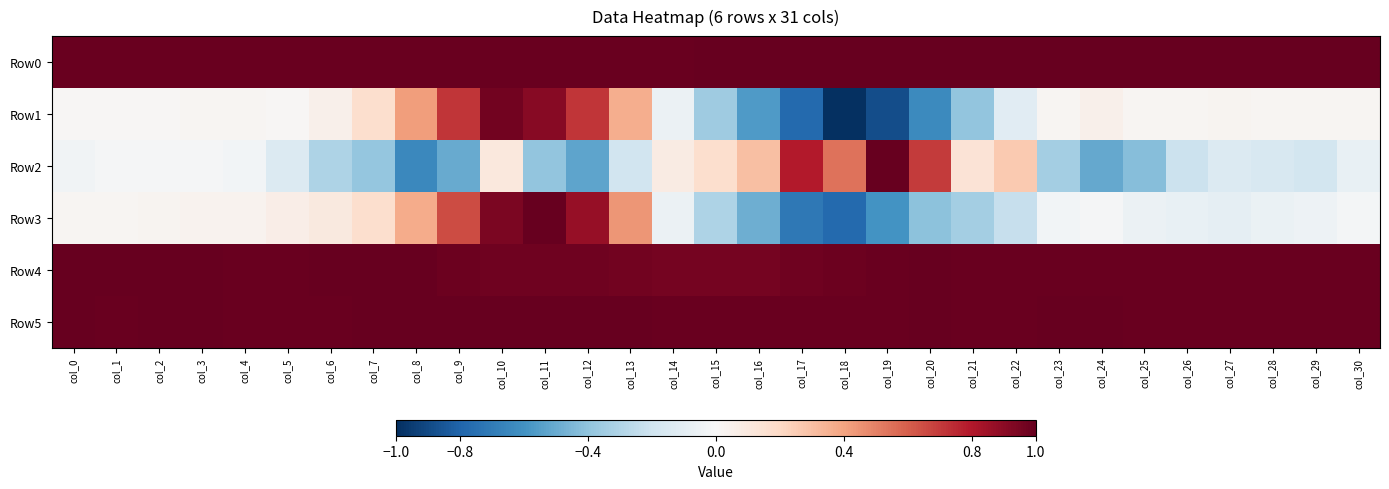

Rank the series at col_20 from lowest to highest value.

Row1, Row3, Row2, Row5, Row4, Row0